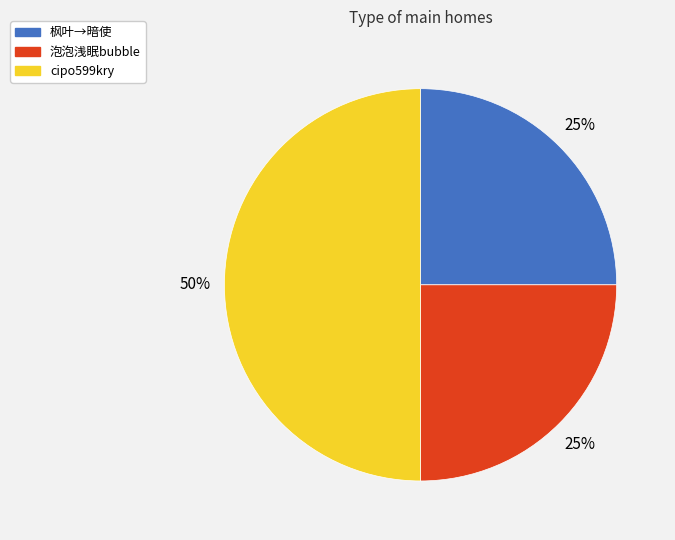

What is the ratio of the value at 枫叶→暗使 to the value at 泡泡浅眠bubble?

1.0